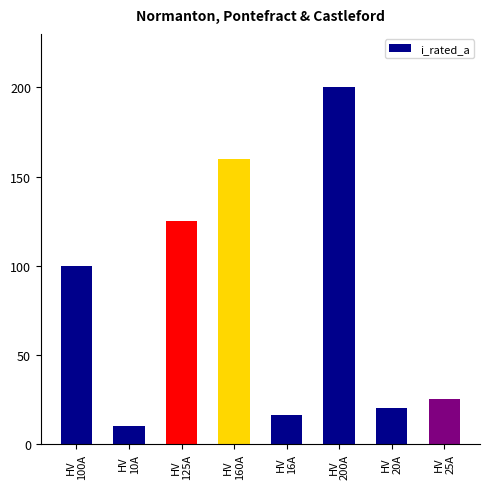

What is the value of the 6th bar from the left?

200